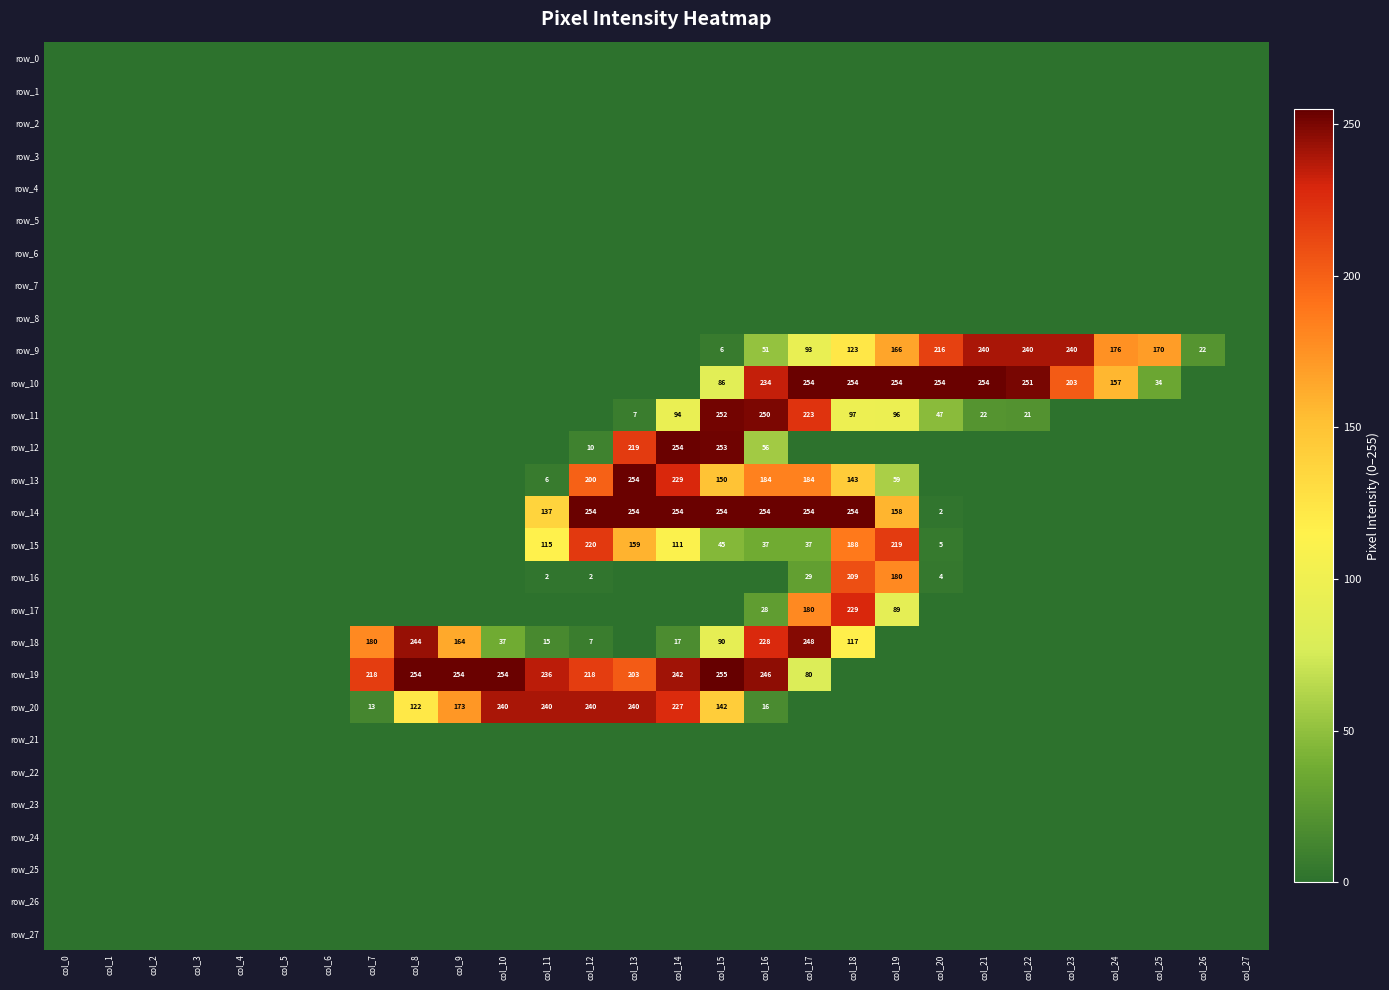

The row_15 series shows 3 at col_20. True or false?

False